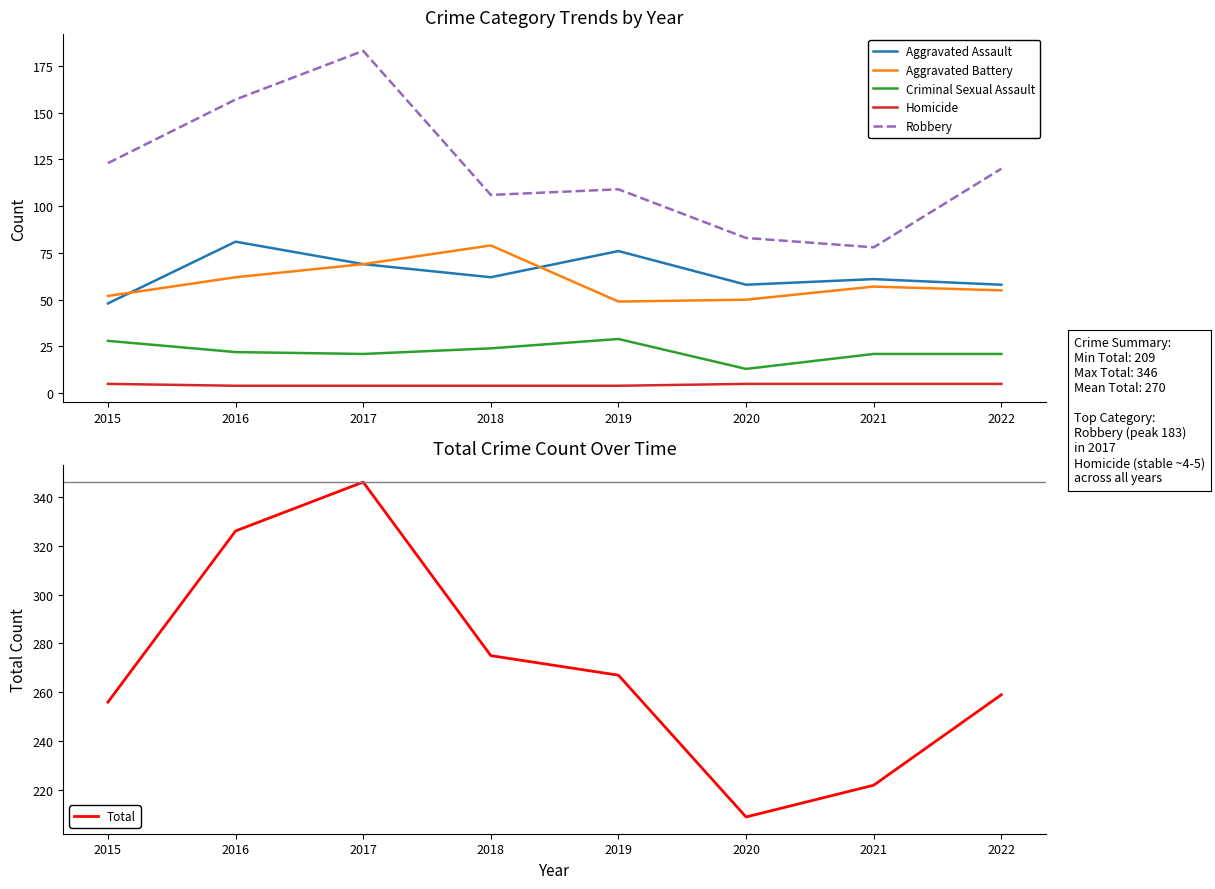

True or false: Aggravated Battery and Homicide intersect in this chart.

False